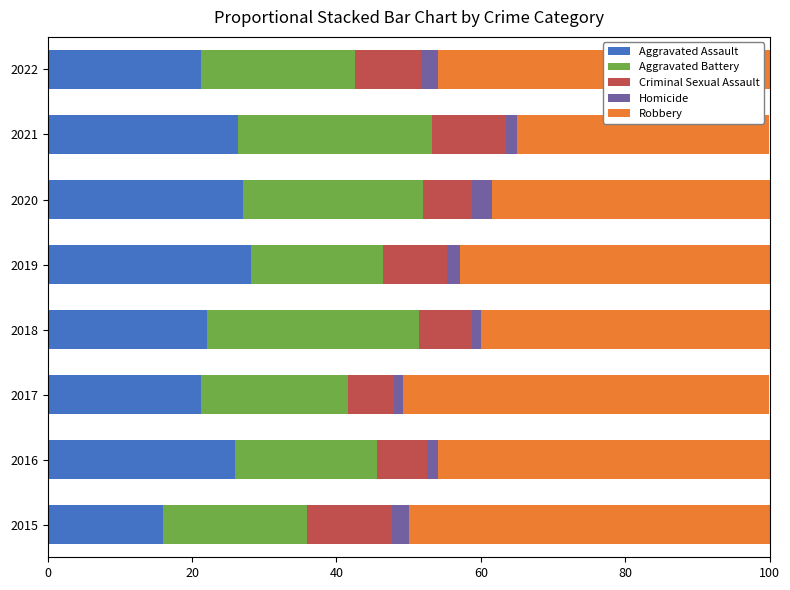

What is the total value across all series at 2015?

100.0